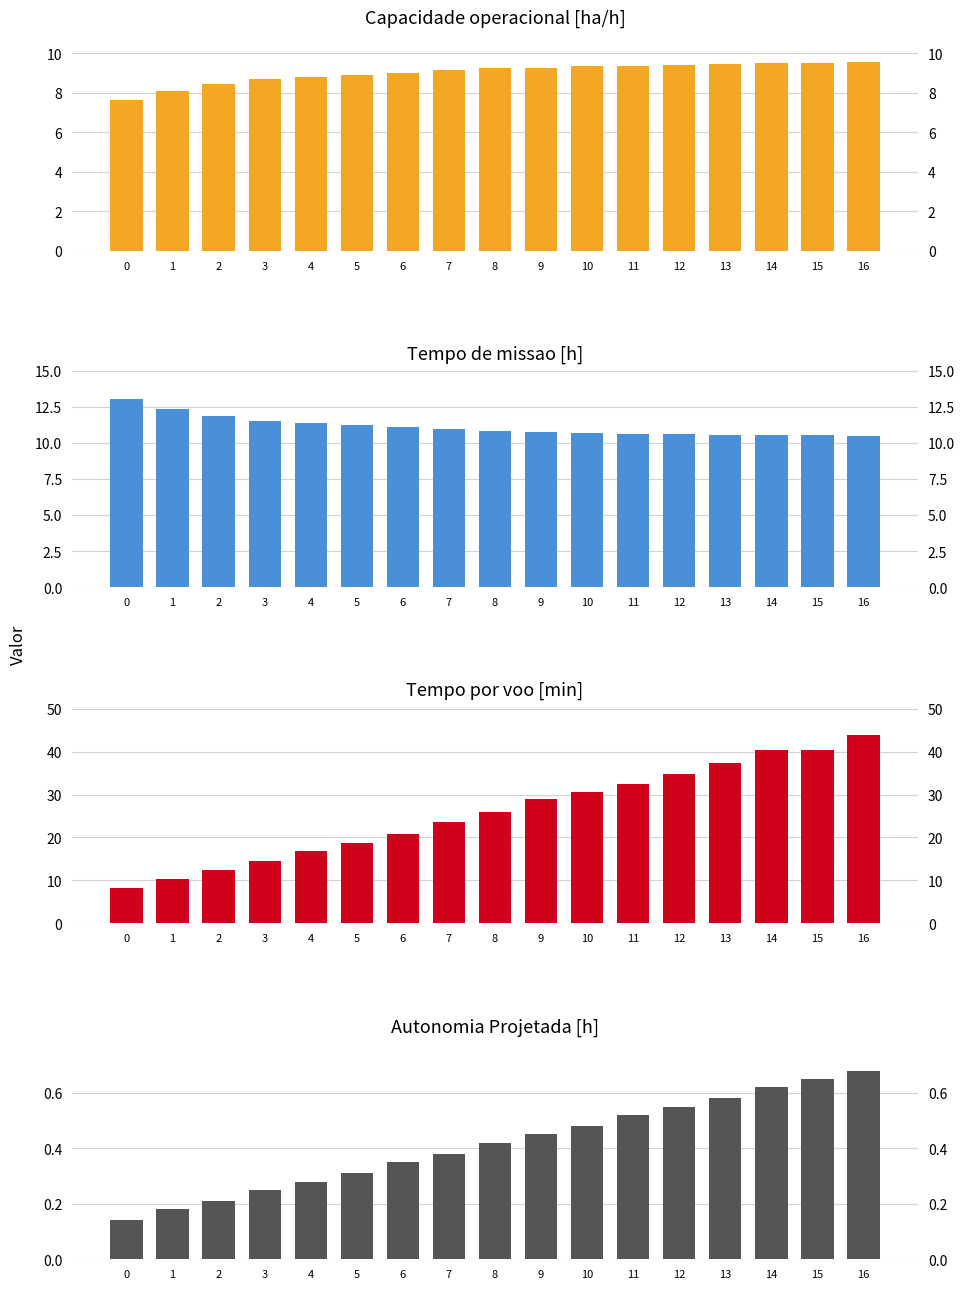

List the labels in order of Tempo por voo [min] value, largest first.

16, 14, 15, 13, 12, 11, 10, 9, 8, 7, 6, 5, 4, 3, 2, 1, 0